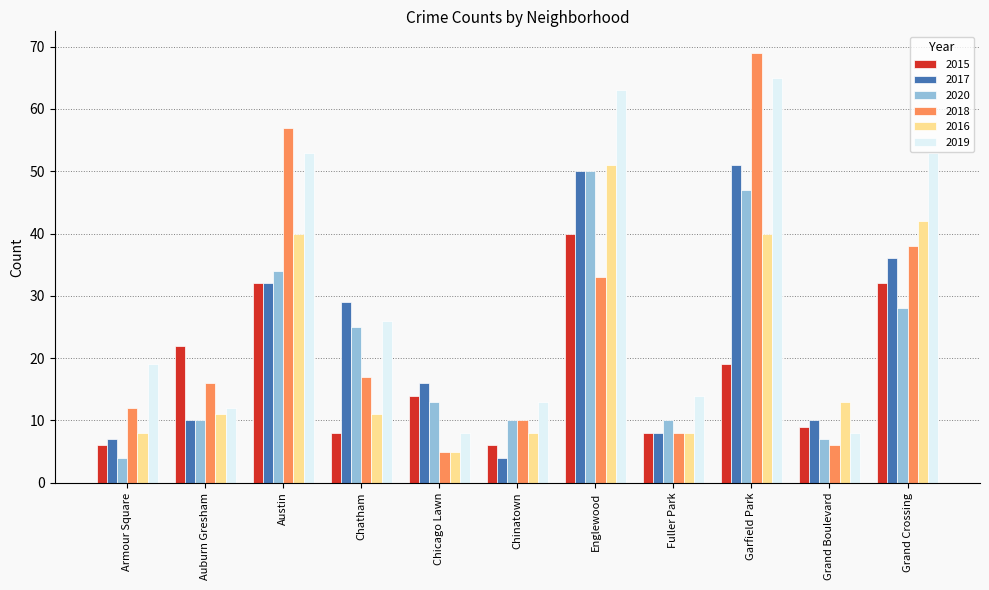

What is the difference between the maximum and second lowest values in the 2015 series?

34